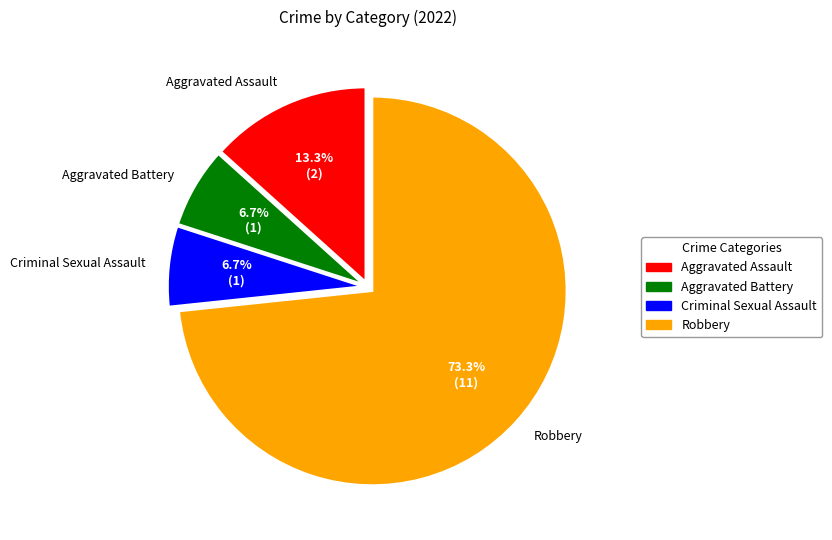

The Robbery slice represents 73% of the pie. True or false?

True